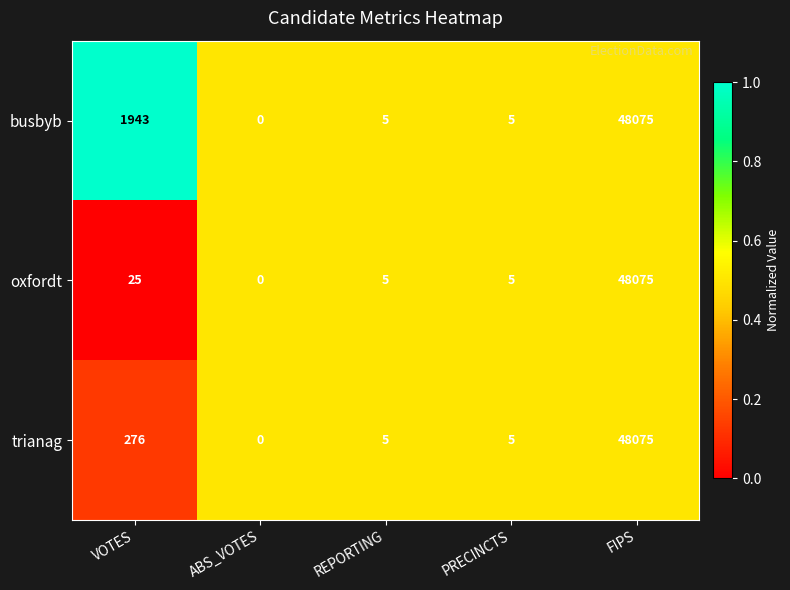

What value does the oxfordt series have at FIPS, to the nearest 100?

48100